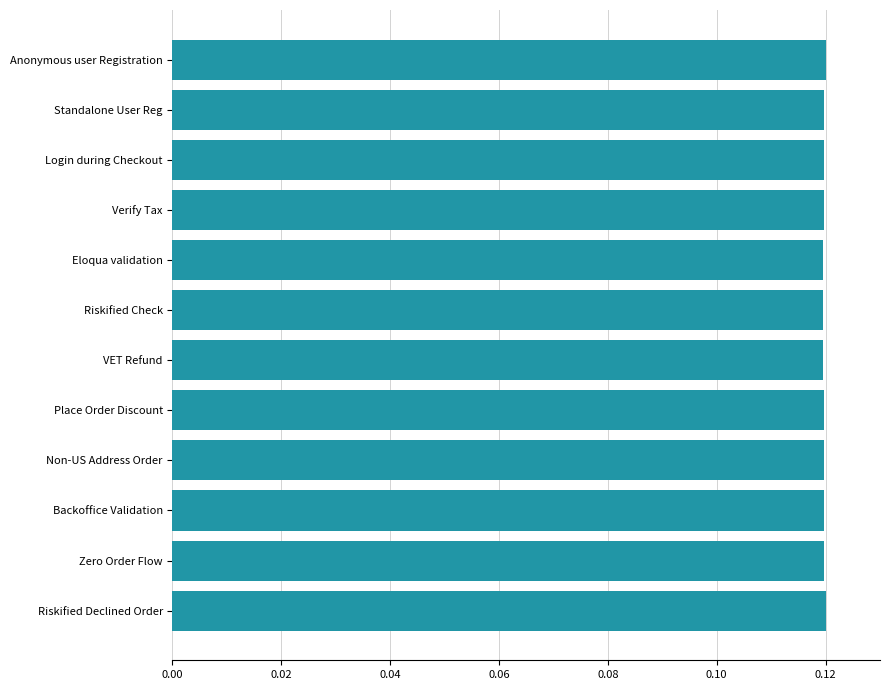

How many bars are there in total?

12